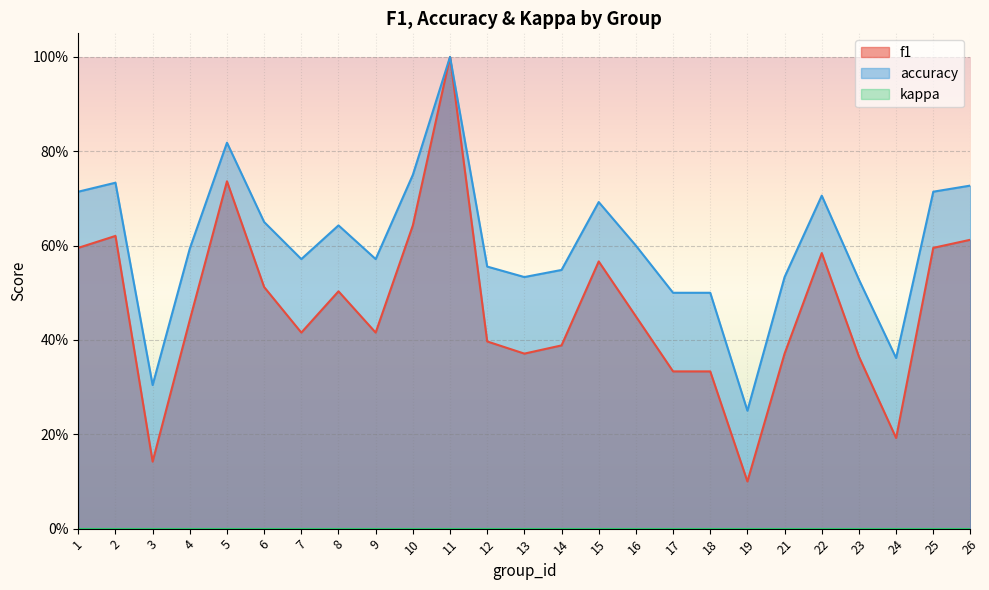

True or false: f1 and accuracy intersect in this chart.

False